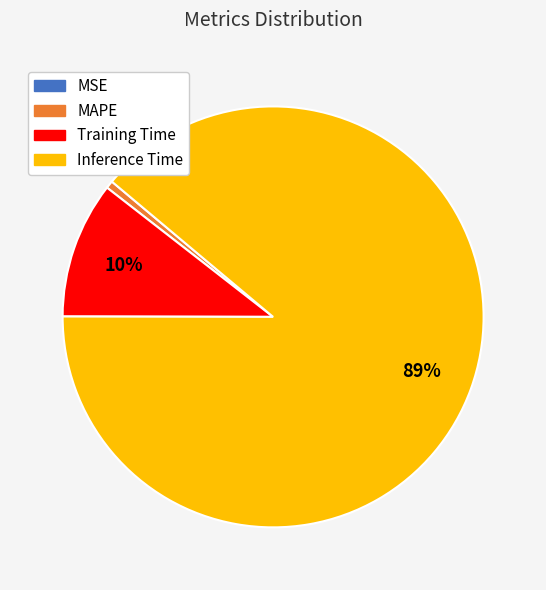

Does any single category account for the majority?

Yes